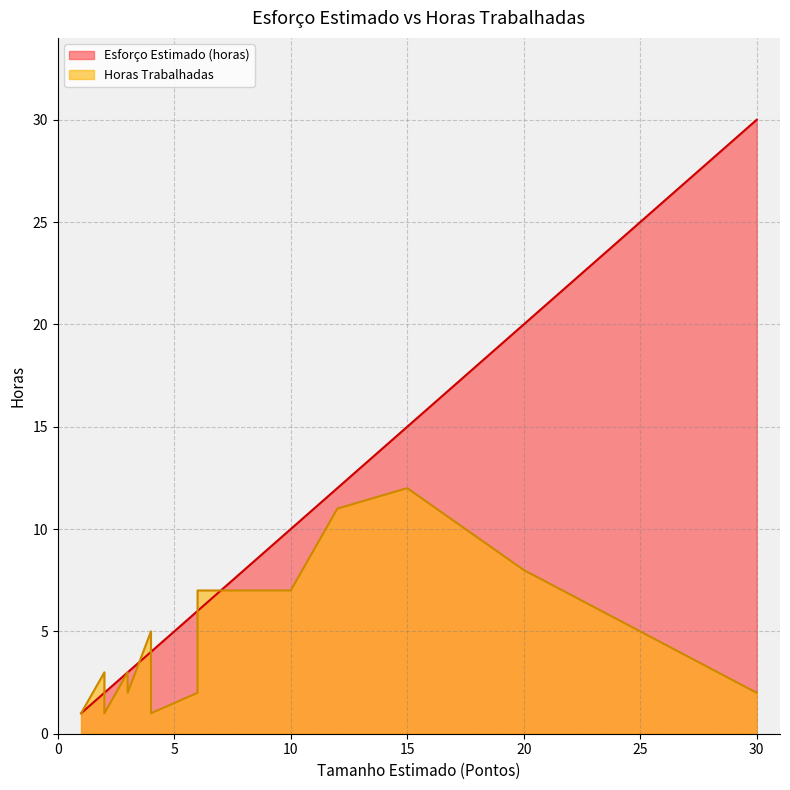

List the series in order of their peak value, lowest first.

Horas Trabalhadas, Esforço Estimado (horas)